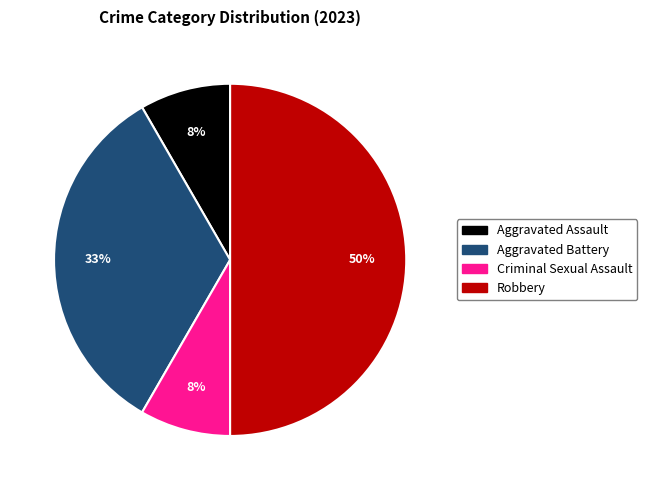

Count the number of slices in the pie.

4